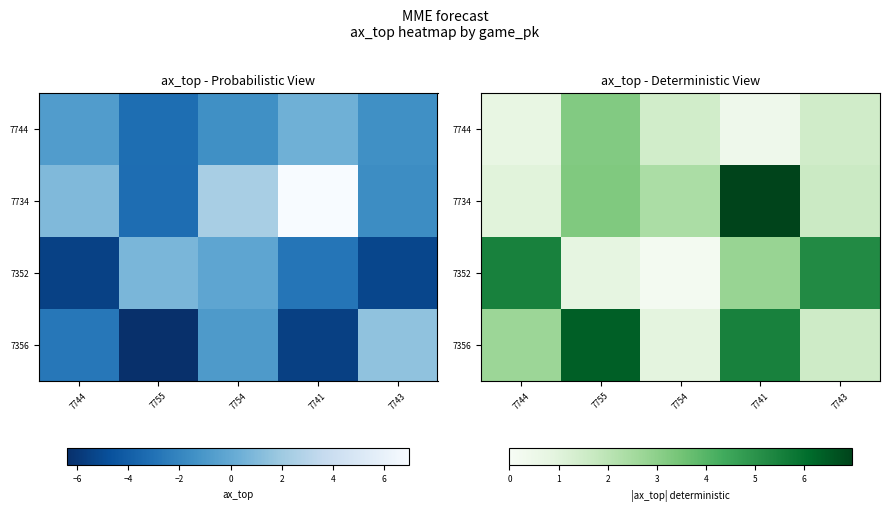

Which series has the largest total across all categories?

7356